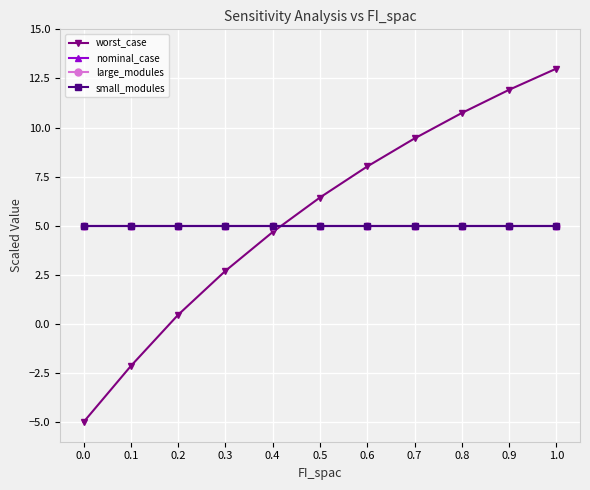

What is the label of the 7th point from the right?

0.4